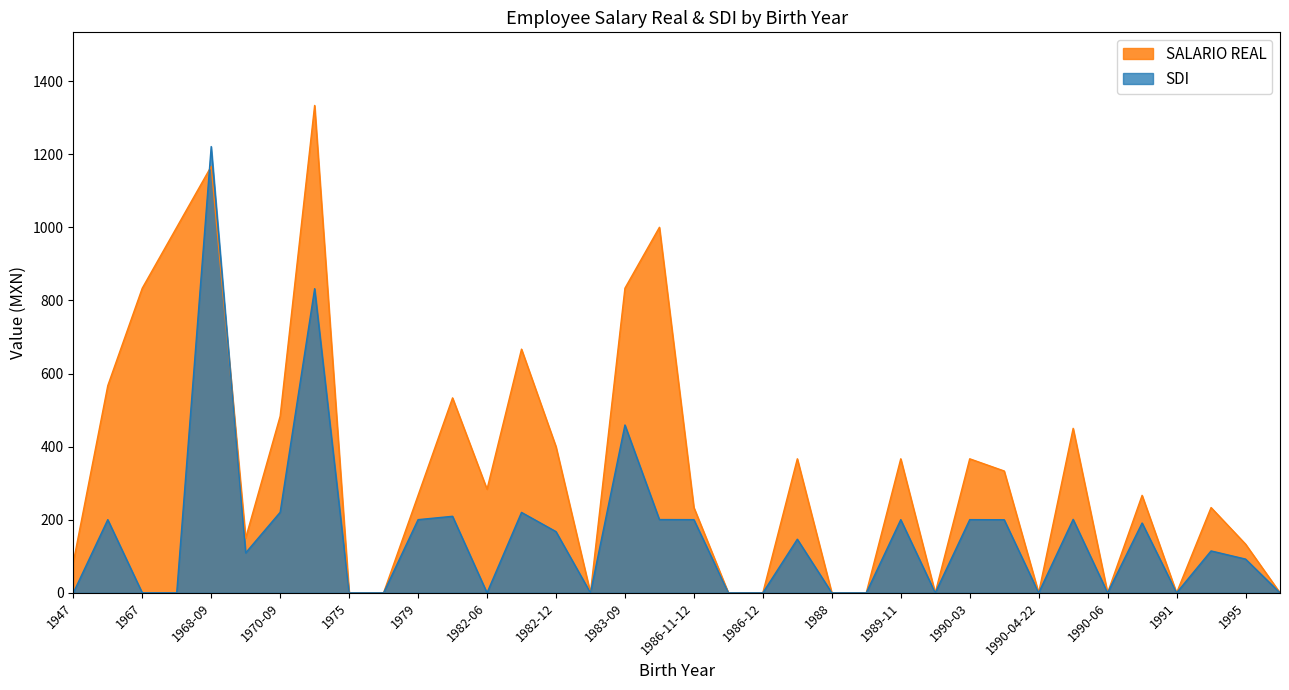

Is the value of SDI at 1979 greater than the value of SALARIO REAL at 1990-06?

Yes